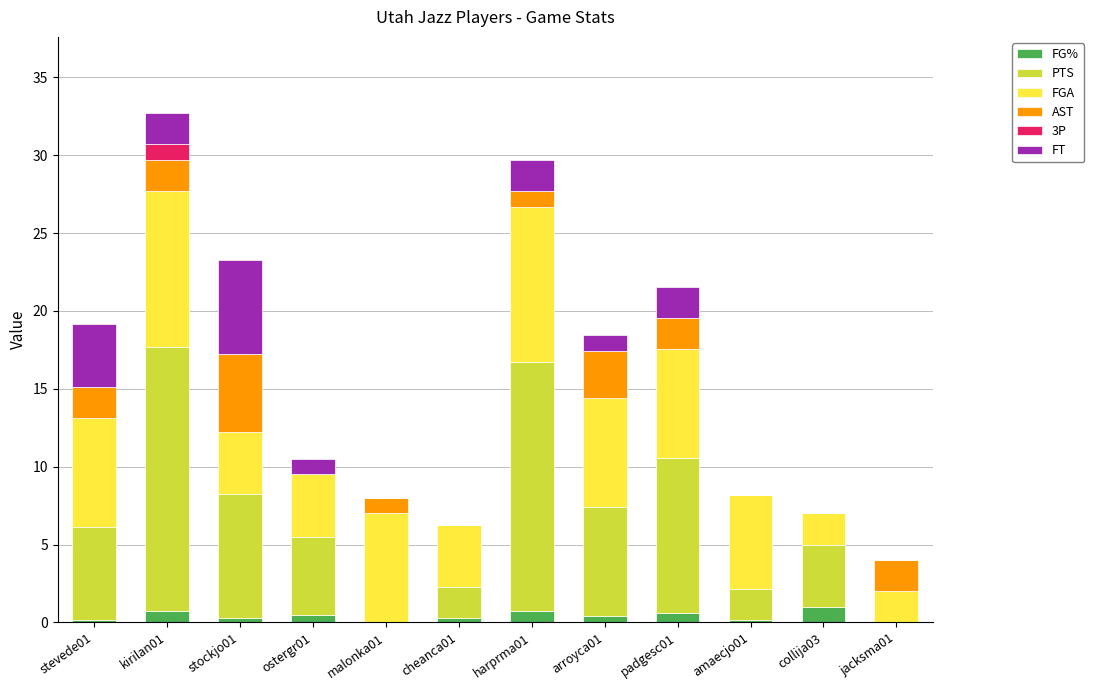

Is it true that FG% equals 0.2 at stockjo01?

True